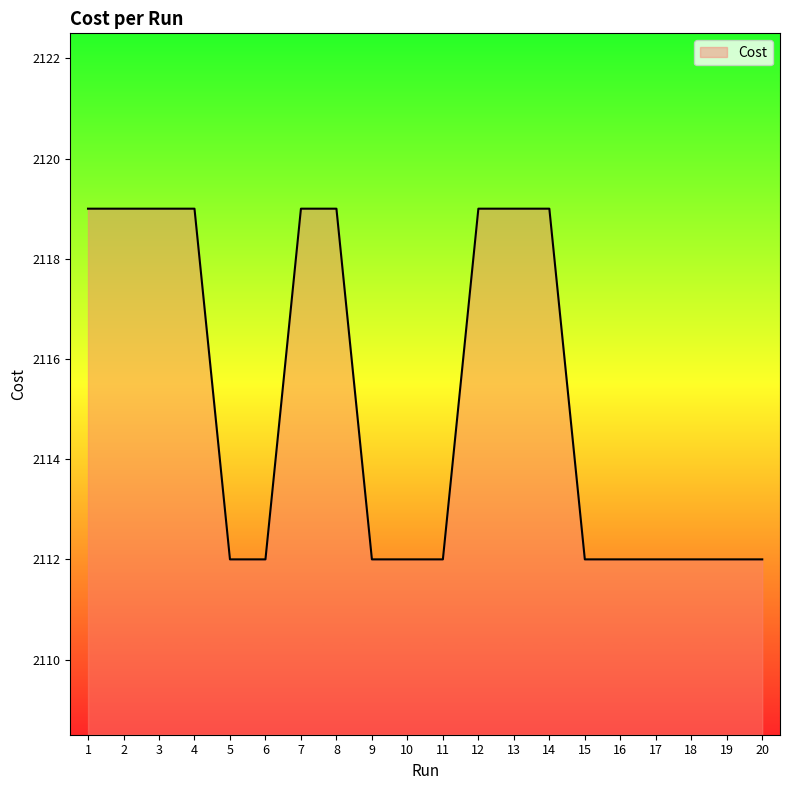

True or false: the data shows 1006.4 at 6.

False